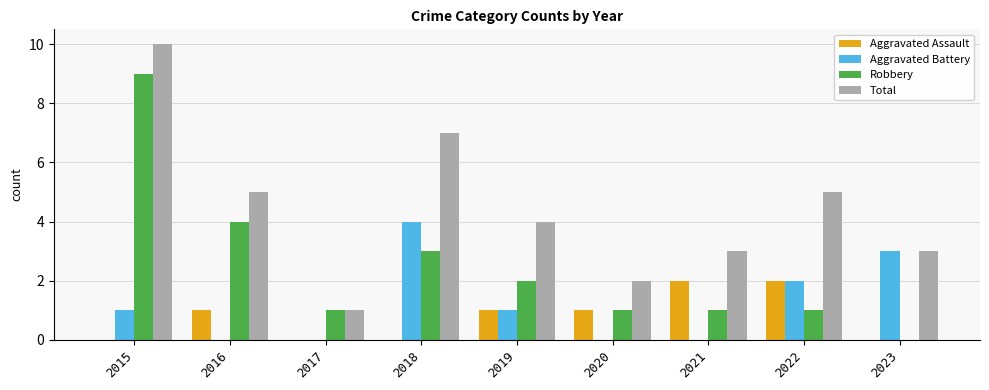

How many data points does each series have?

9